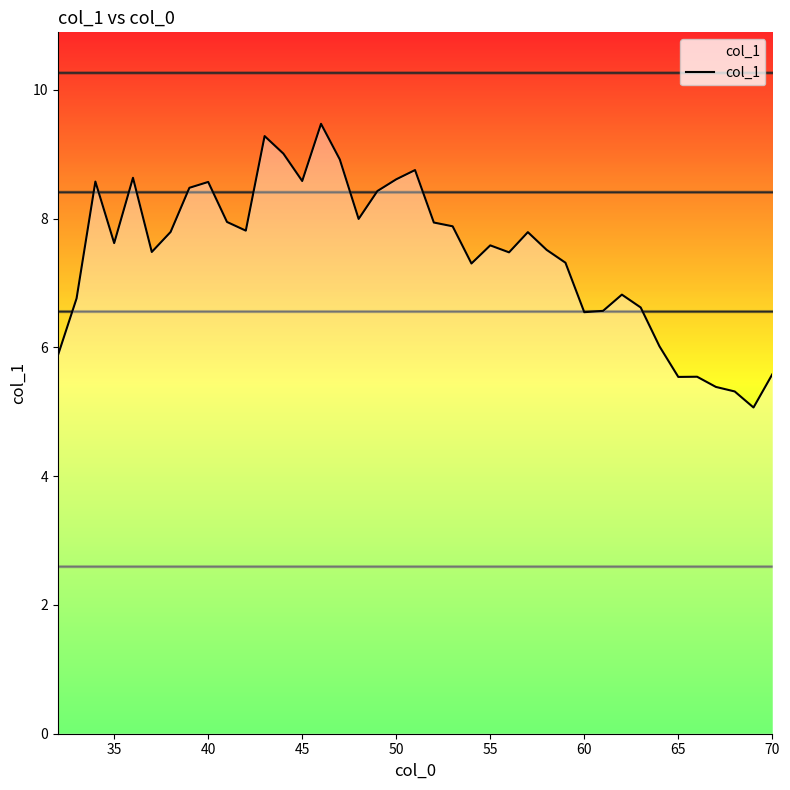

What is the minimum value shown in the chart?

5.1